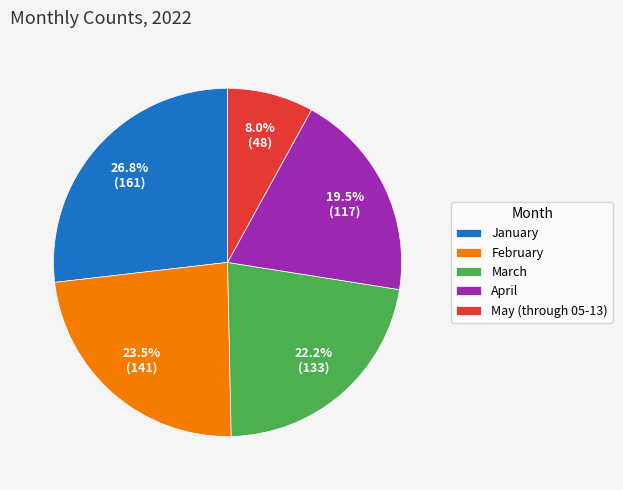

How many slices are in this pie chart?

5